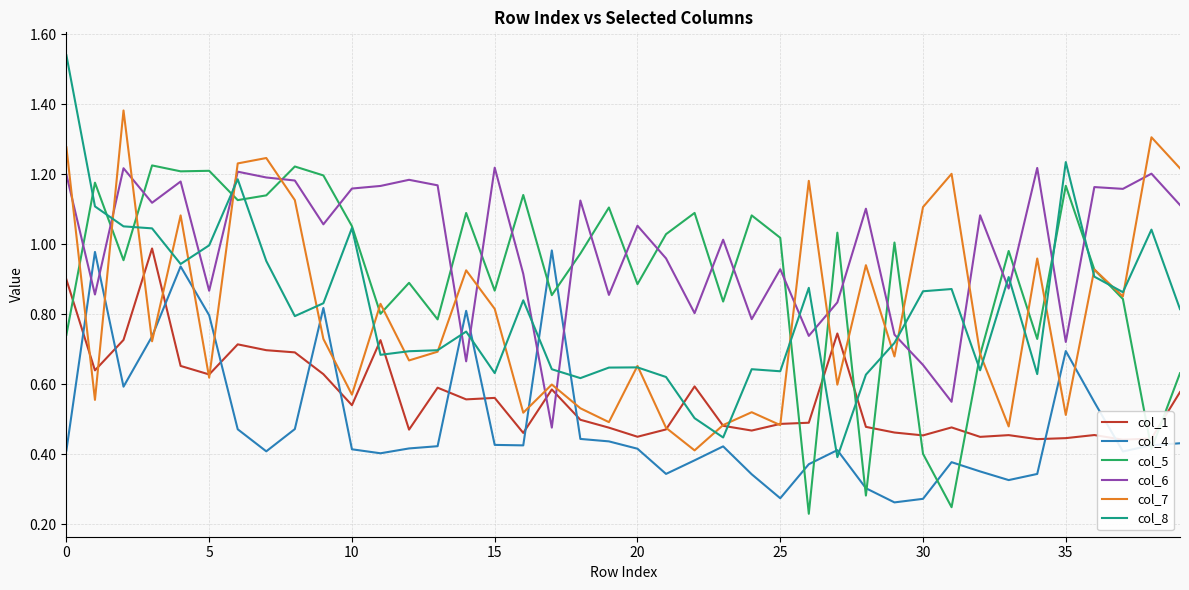

Which series changed the most between 12 and 16?

col_6